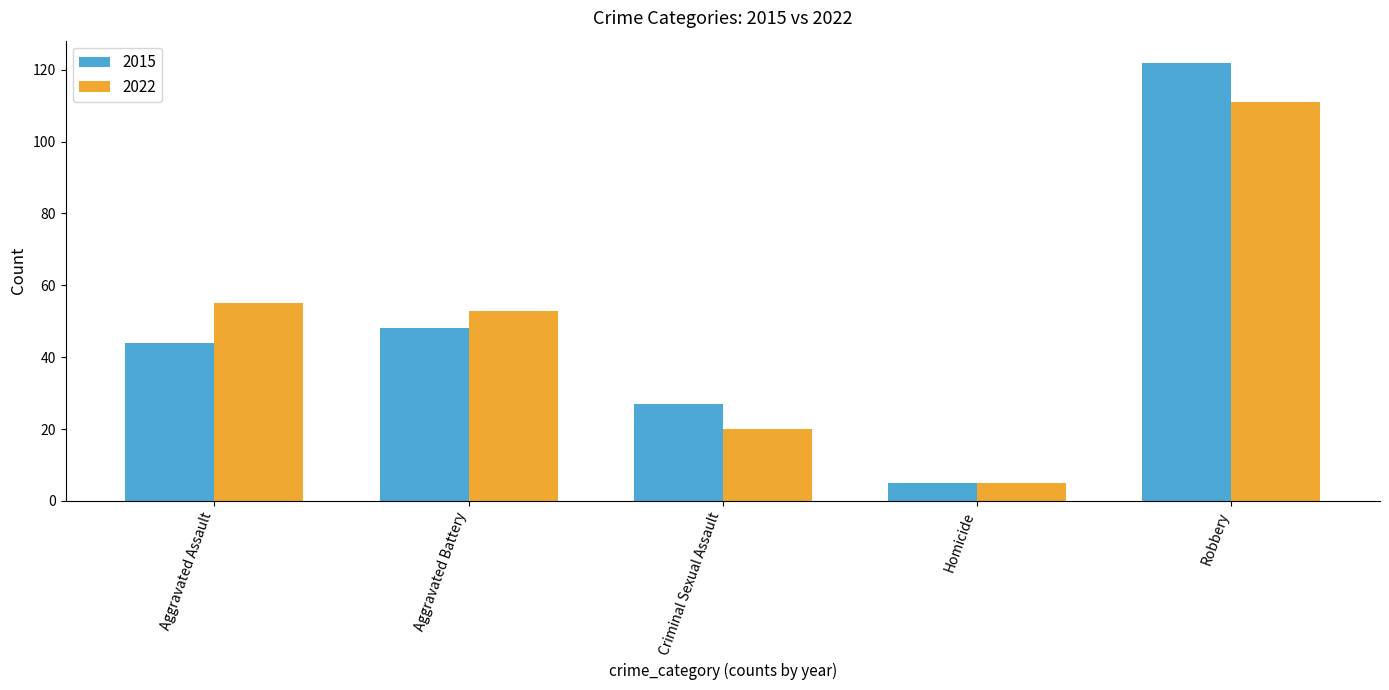

Between Homicide and Aggravated Battery, which is larger?

Aggravated Battery